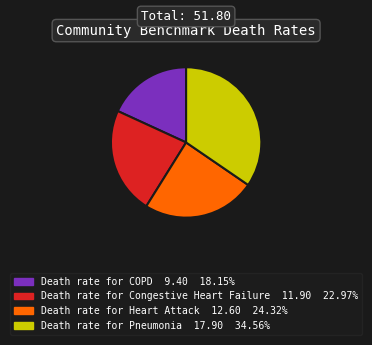

Does any single category account for the majority?

No